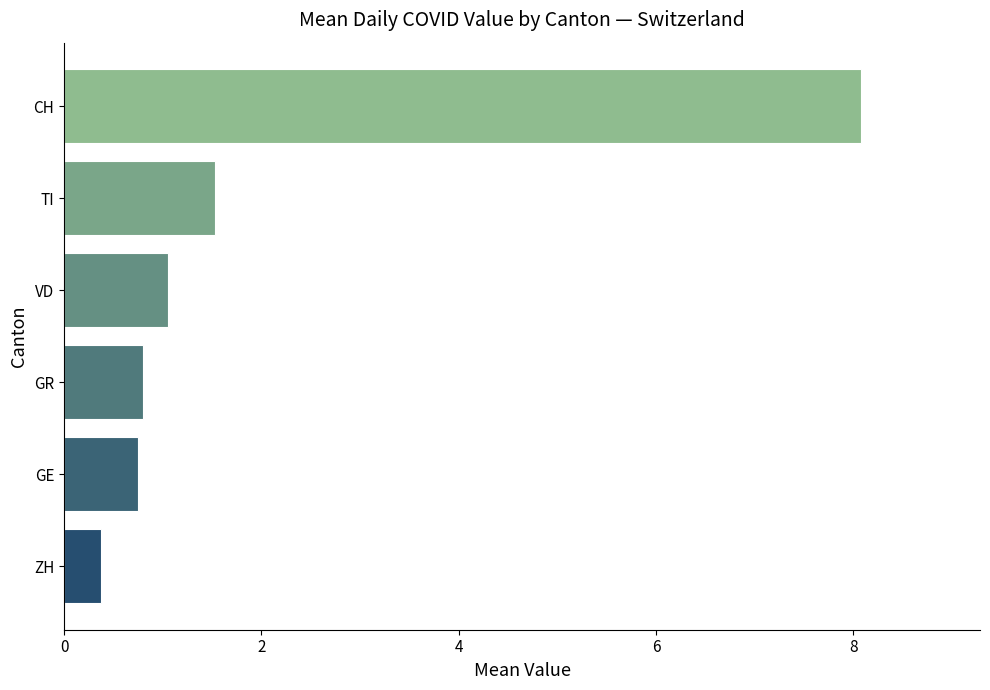

How many values exceed 1?

3